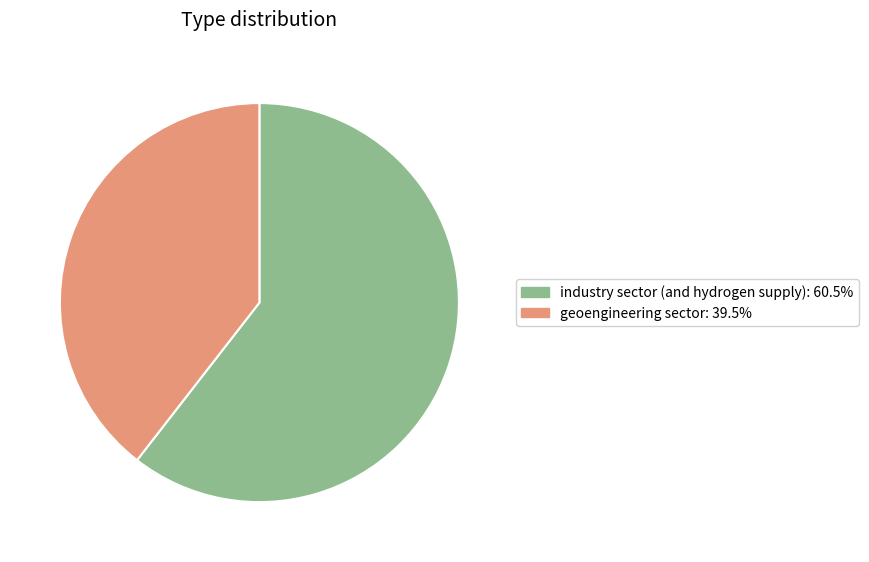

What is the ratio of the value at geoengineering sector: 39.5% to the value at industry sector (and hydrogen supply): 60.5%?

0.7